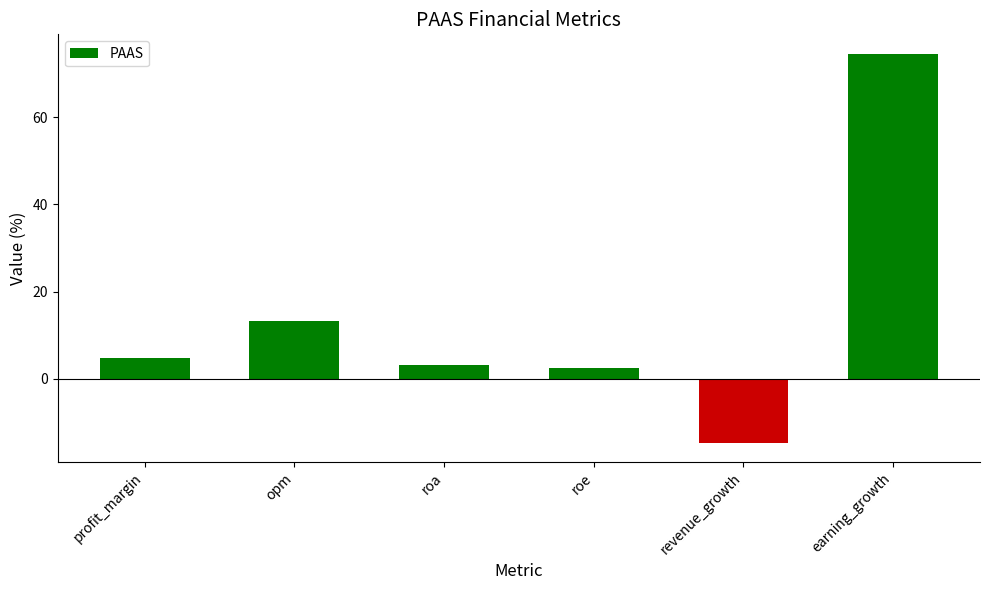

Which label corresponds to the smallest value in the chart?

revenue_growth